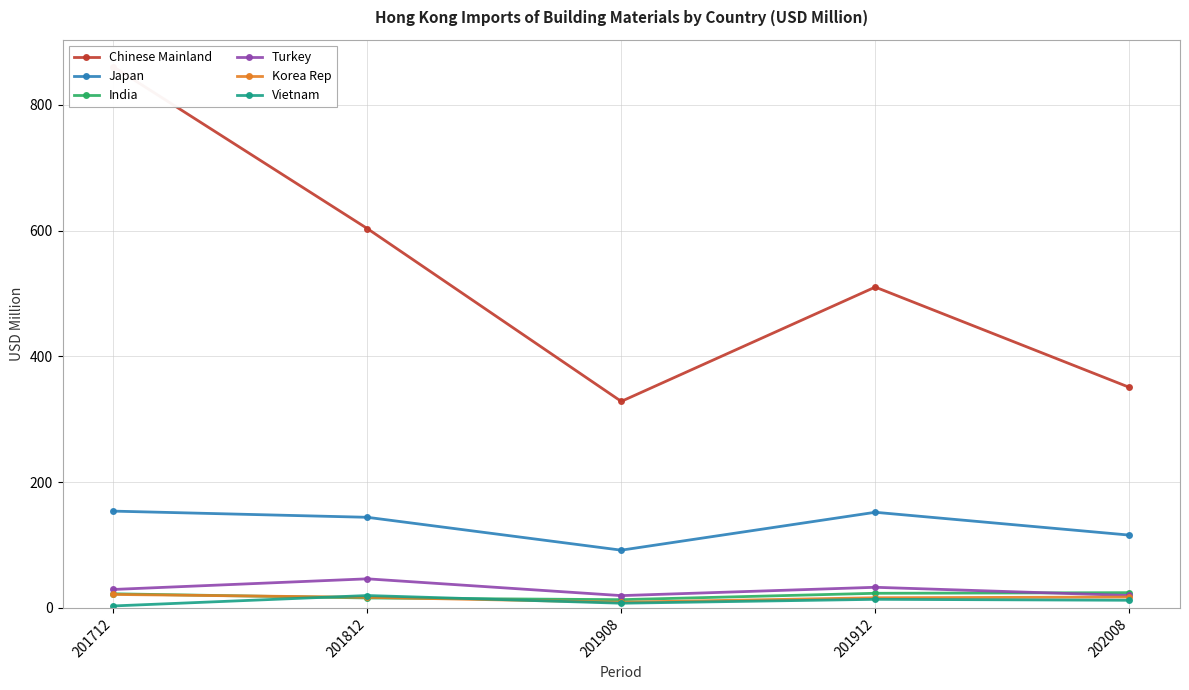

In Japan, how many points are lower than both neighbors (excluding endpoints)?

1